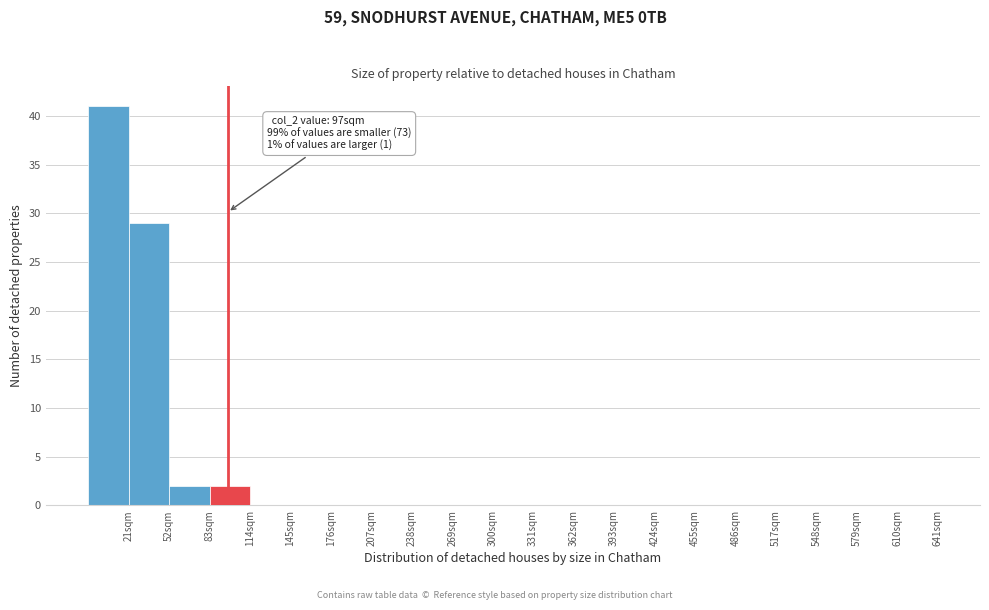

Which range on the x-axis has the tallest bar?

-10 to 21